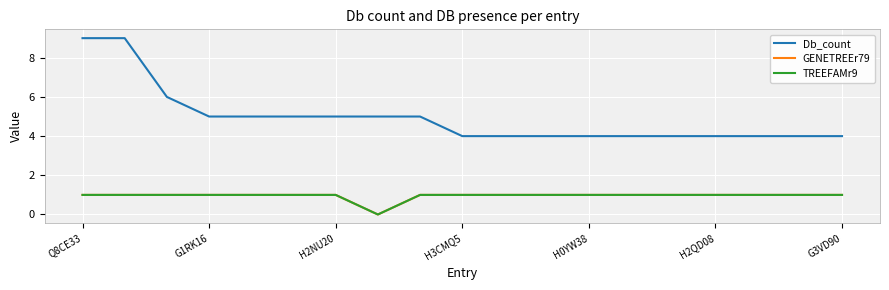

Is this an area chart (filled region under the line)?

No